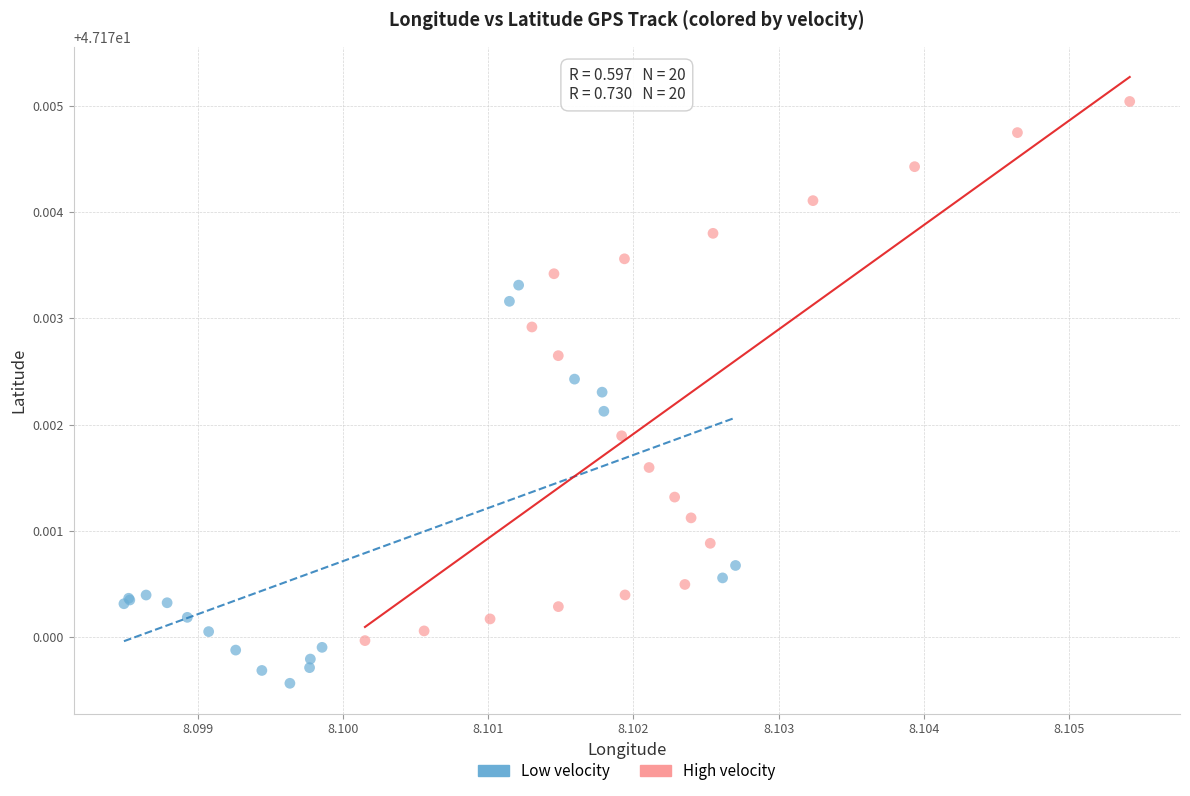

Which series has the largest Y range (max minus min)?

High velocity